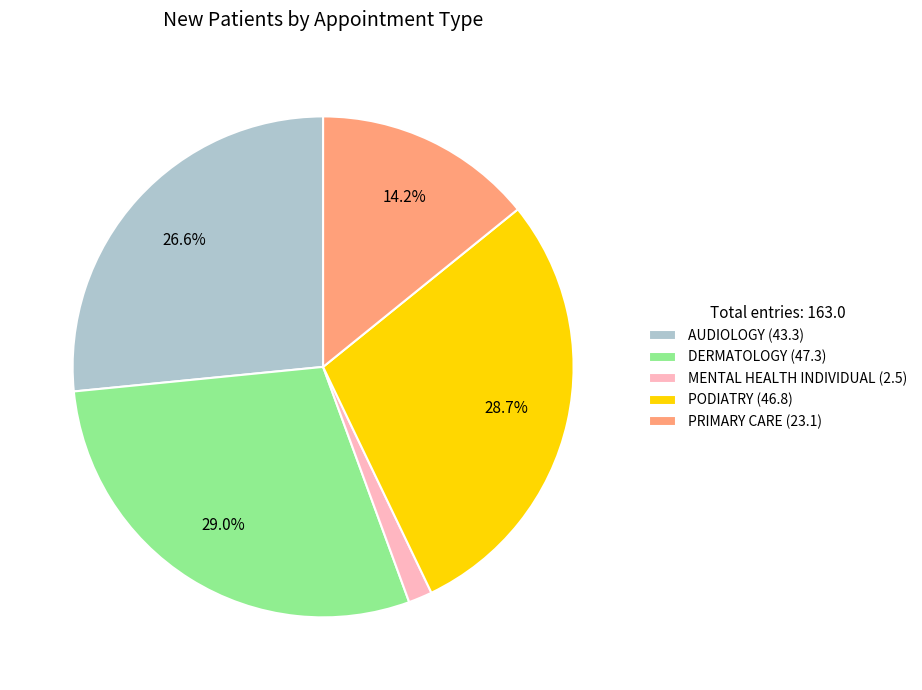

To the nearest percent, what is the difference between the DERMATOLOGY and AUDIOLOGY slice percentages?

2%